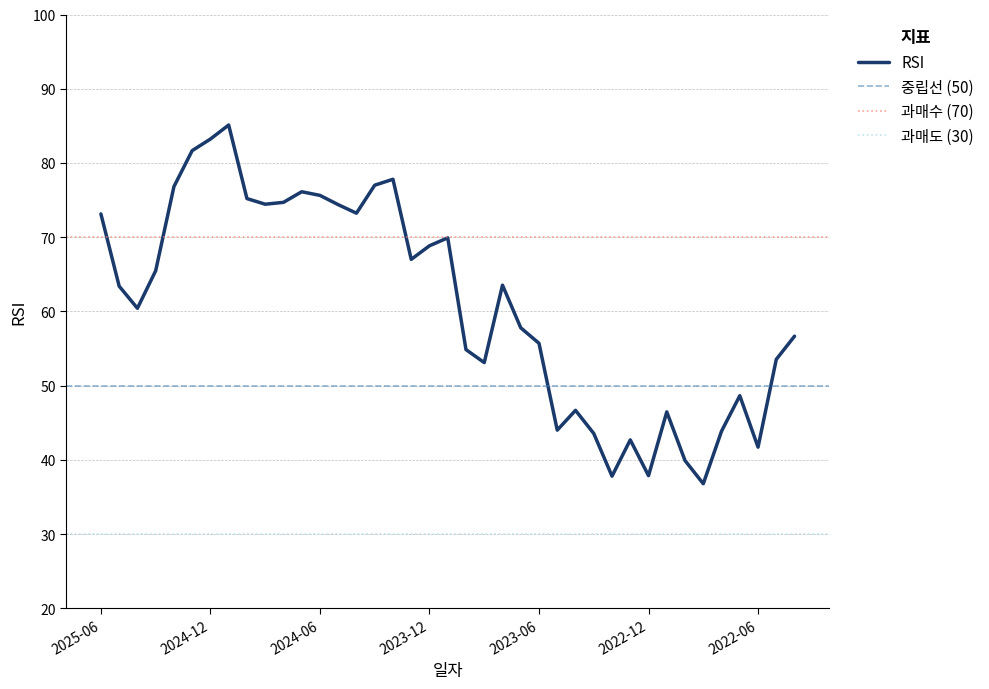

The chart shows a value of 74.4 at 2024-09. True or false?

True